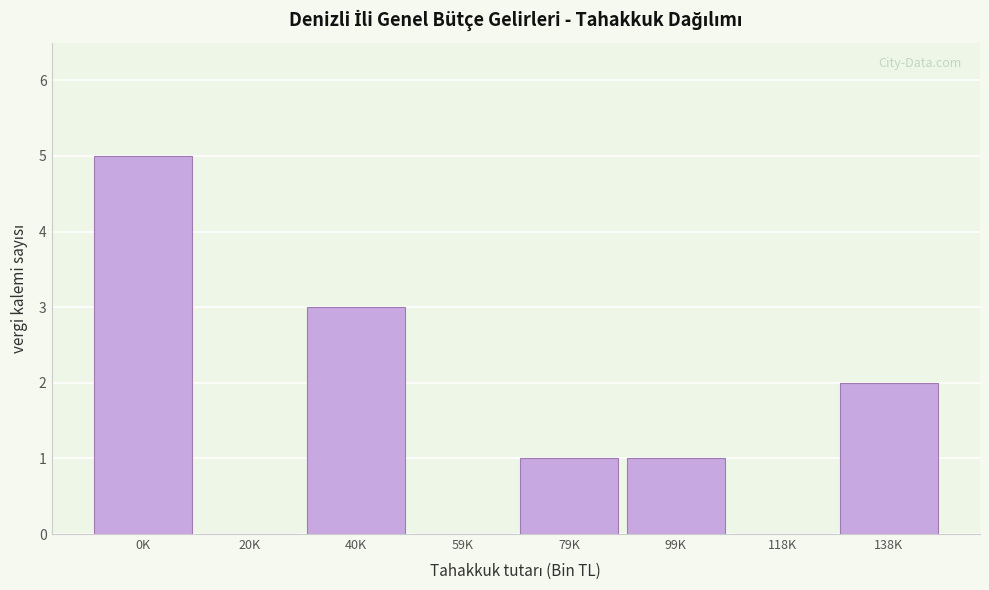

Reading left to right, transcribe all the data shown in this chart.

0K=5	20K=0	40K=3	59K=0	79K=1	99K=1	118K=0	138K=2